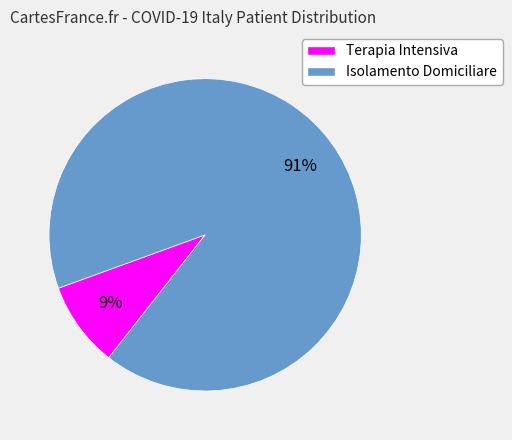

To the nearest percent, what is the difference between the largest and smallest slice percentages?

82%